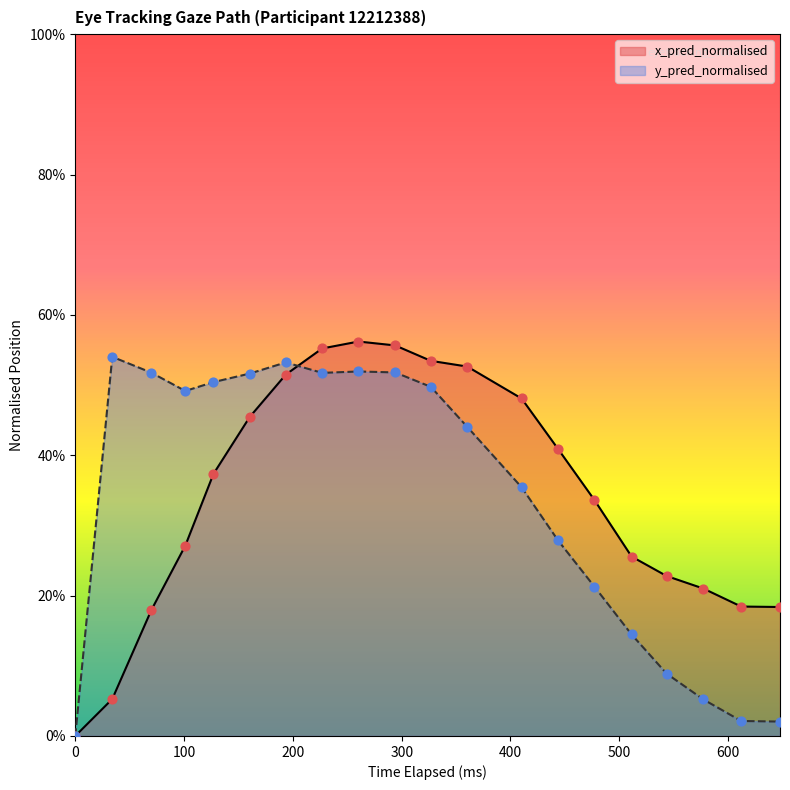

What are all the series names shown in the legend?

x_pred_normalised, y_pred_normalised